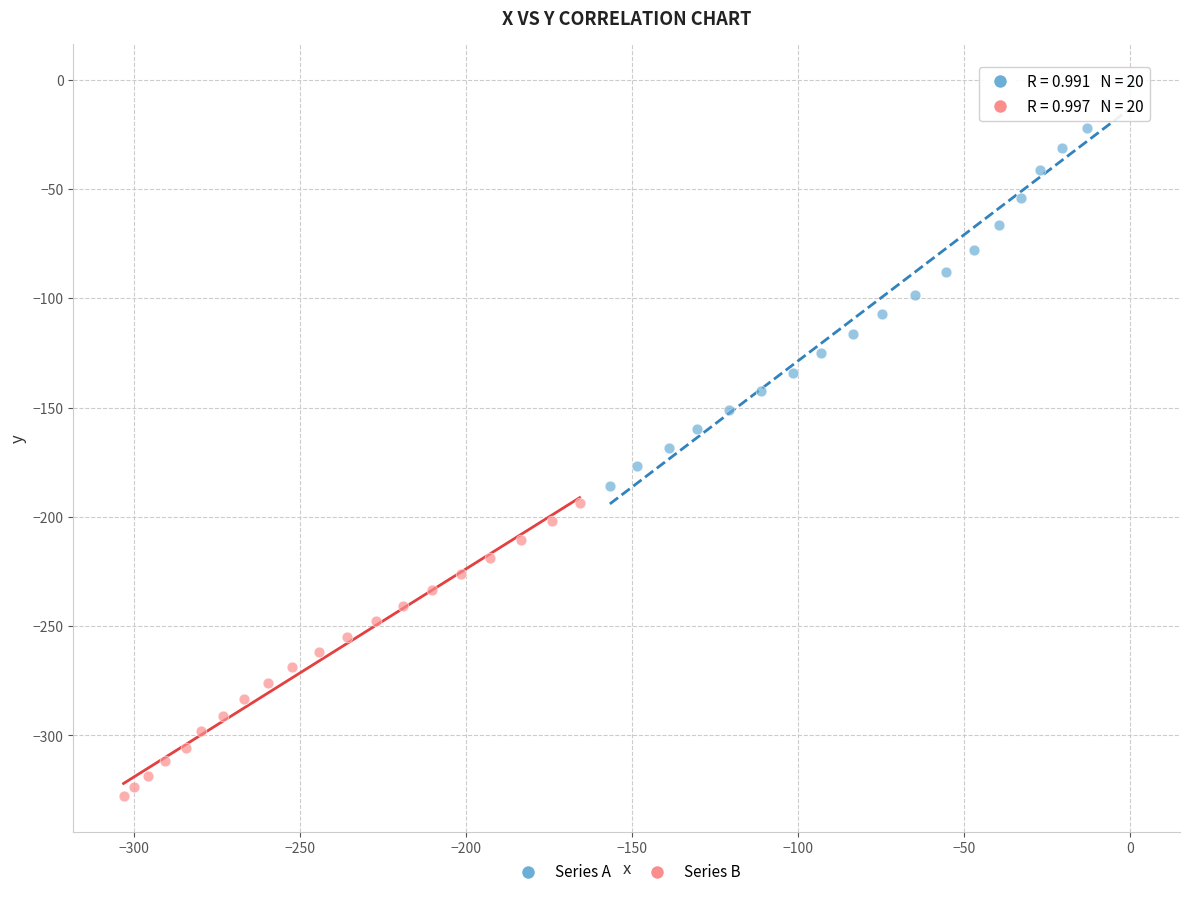

Which series has the largest Y range (max minus min)?

Series A